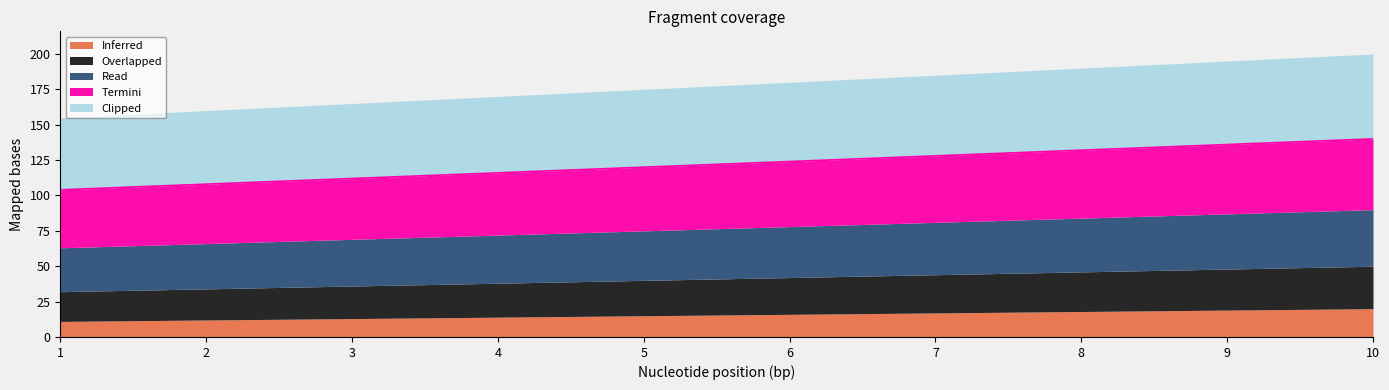

Count the Termini values in the range 43 to 48.

6